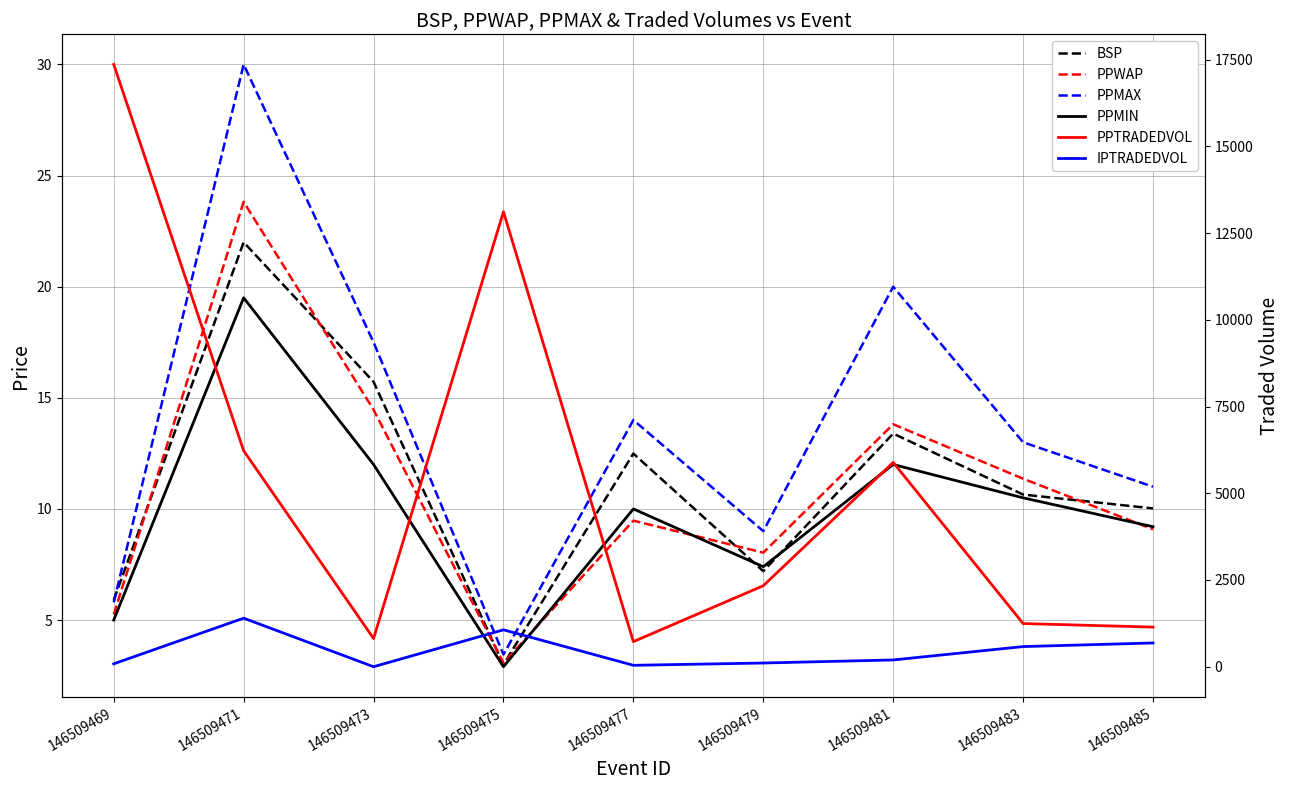

Where is the first local maximum for PPTRADEDVOL?

146509475